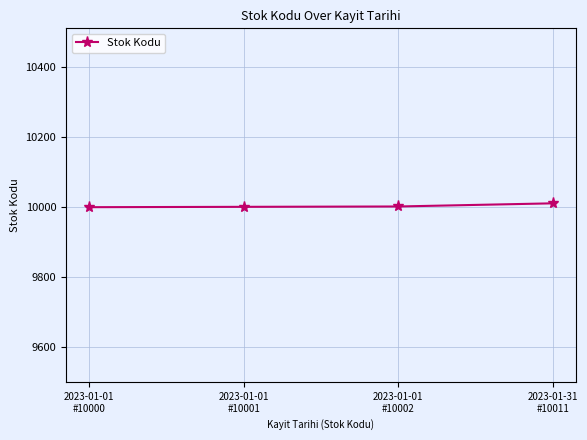

Approximately how many times larger is the value at 2023-01-31
#10011 compared to 2023-01-01
#10001?

1.0